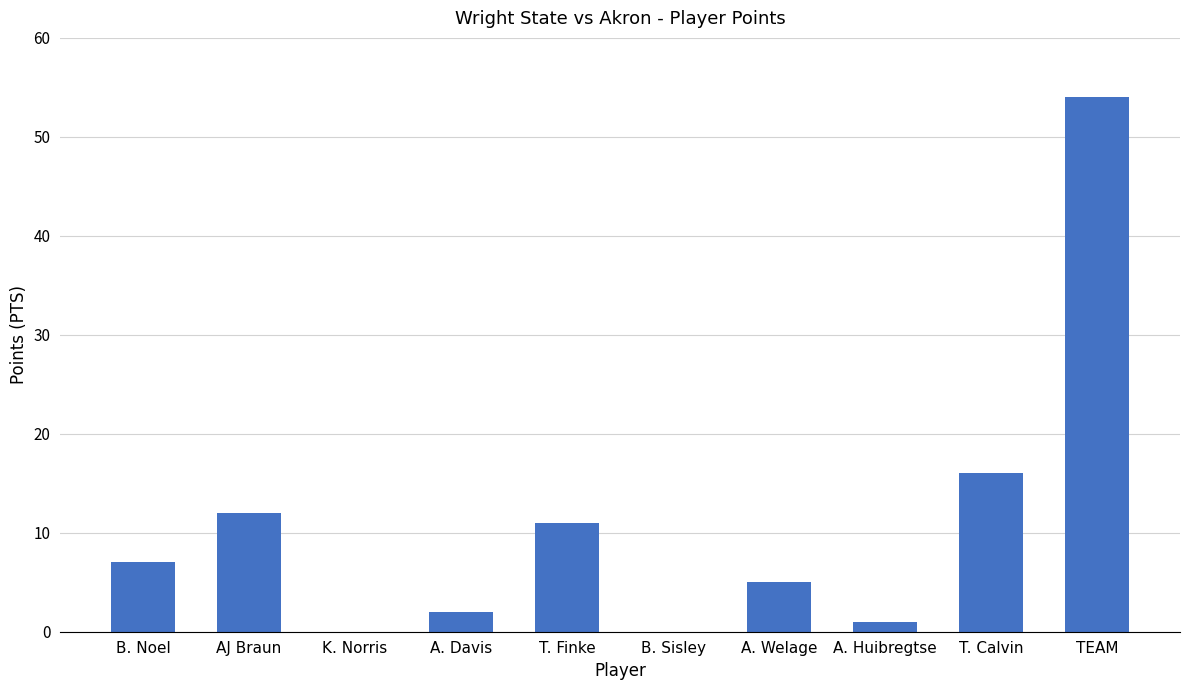

Is it true that the value at K. Norris is -25?

False